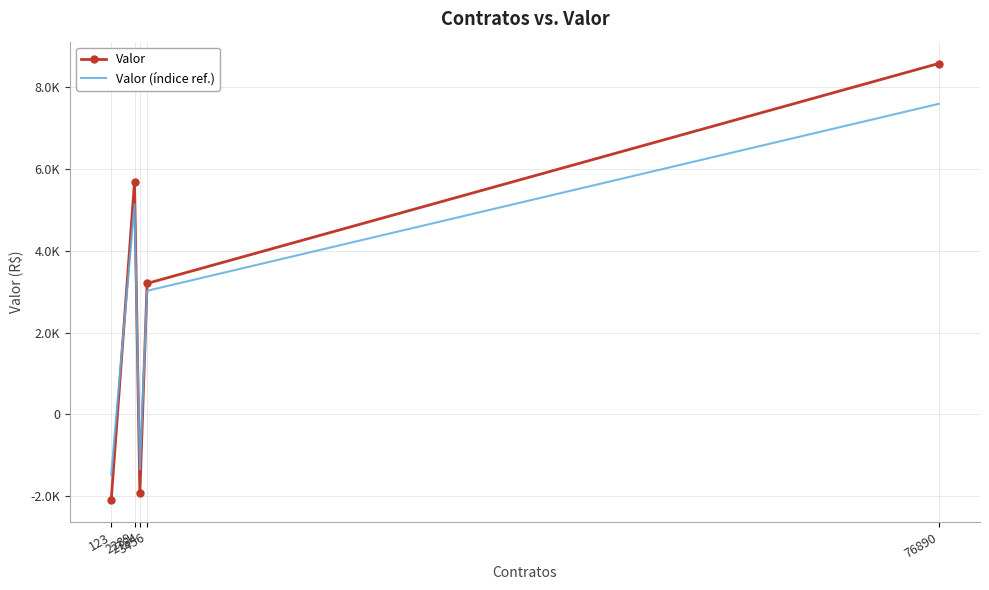

What is the value of the Valor point at the 5th from the left?

8577.0